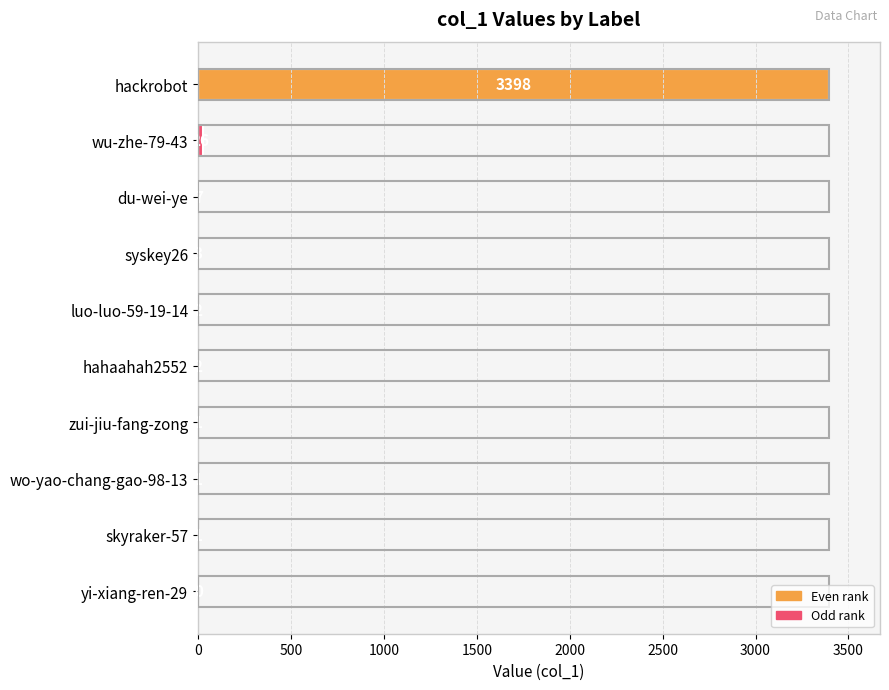

Where is the data nearest to the value 1699?

wu-zhe-79-43